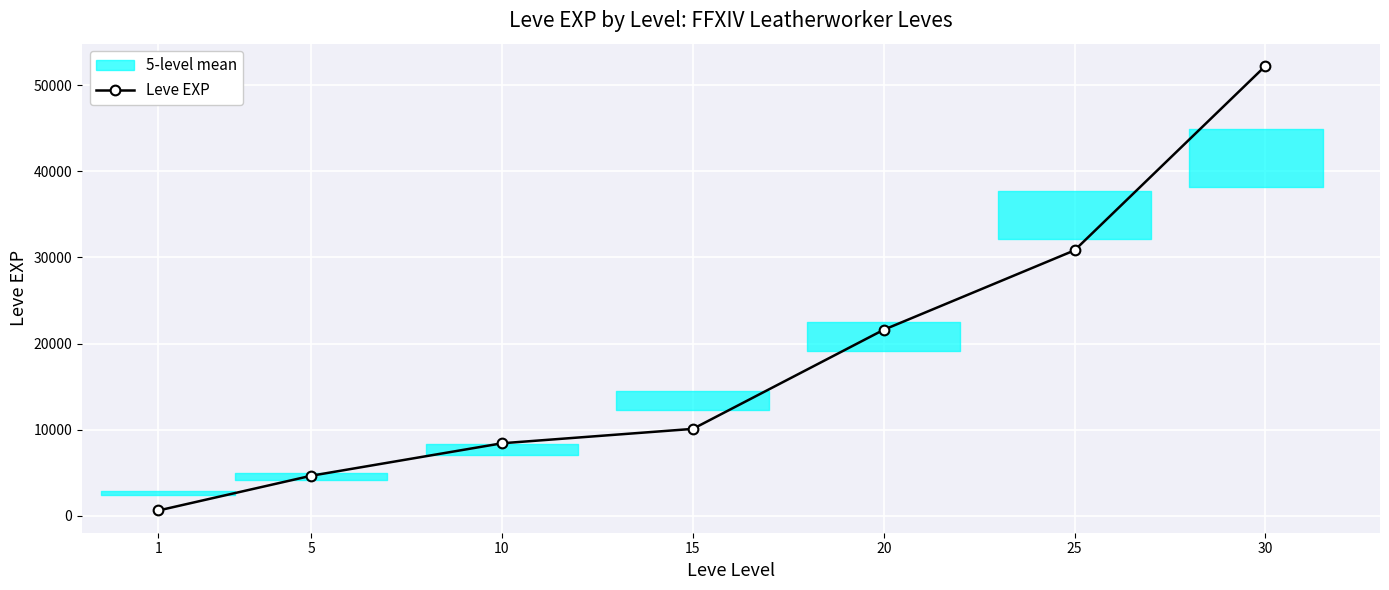

How many data points are less than 10100?

3